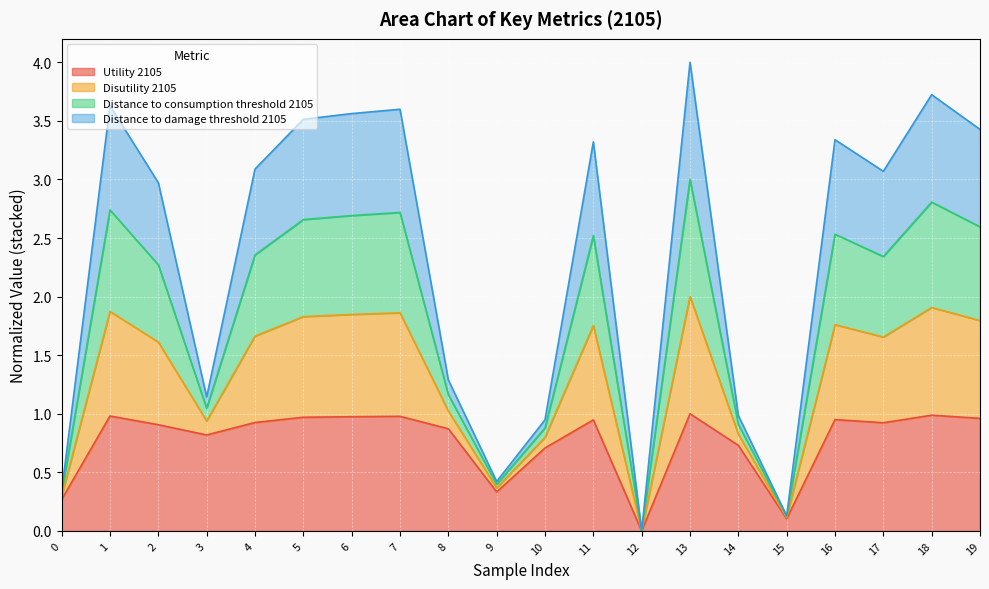

True or false: Distance to consumption threshold 2105 and Disutility 2105 intersect in this chart.

False